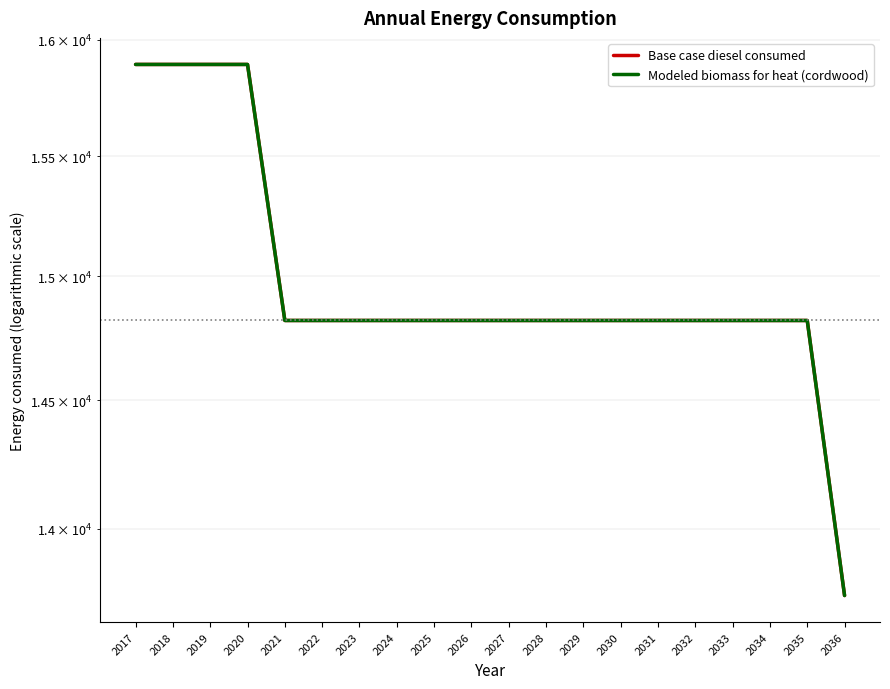

What is the approximate value of Modeled biomass for heat (cordwood) at 2024, to the nearest 50?

14800